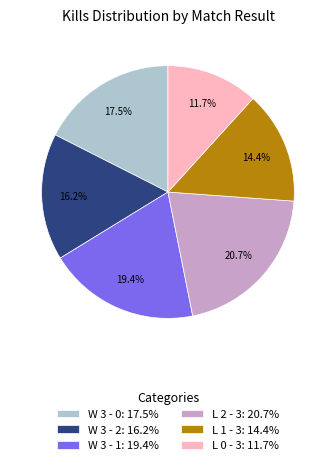

Which has a higher value, L 0 - 3: 11.7% or W 3 - 1: 19.4%?

W 3 - 1: 19.4%